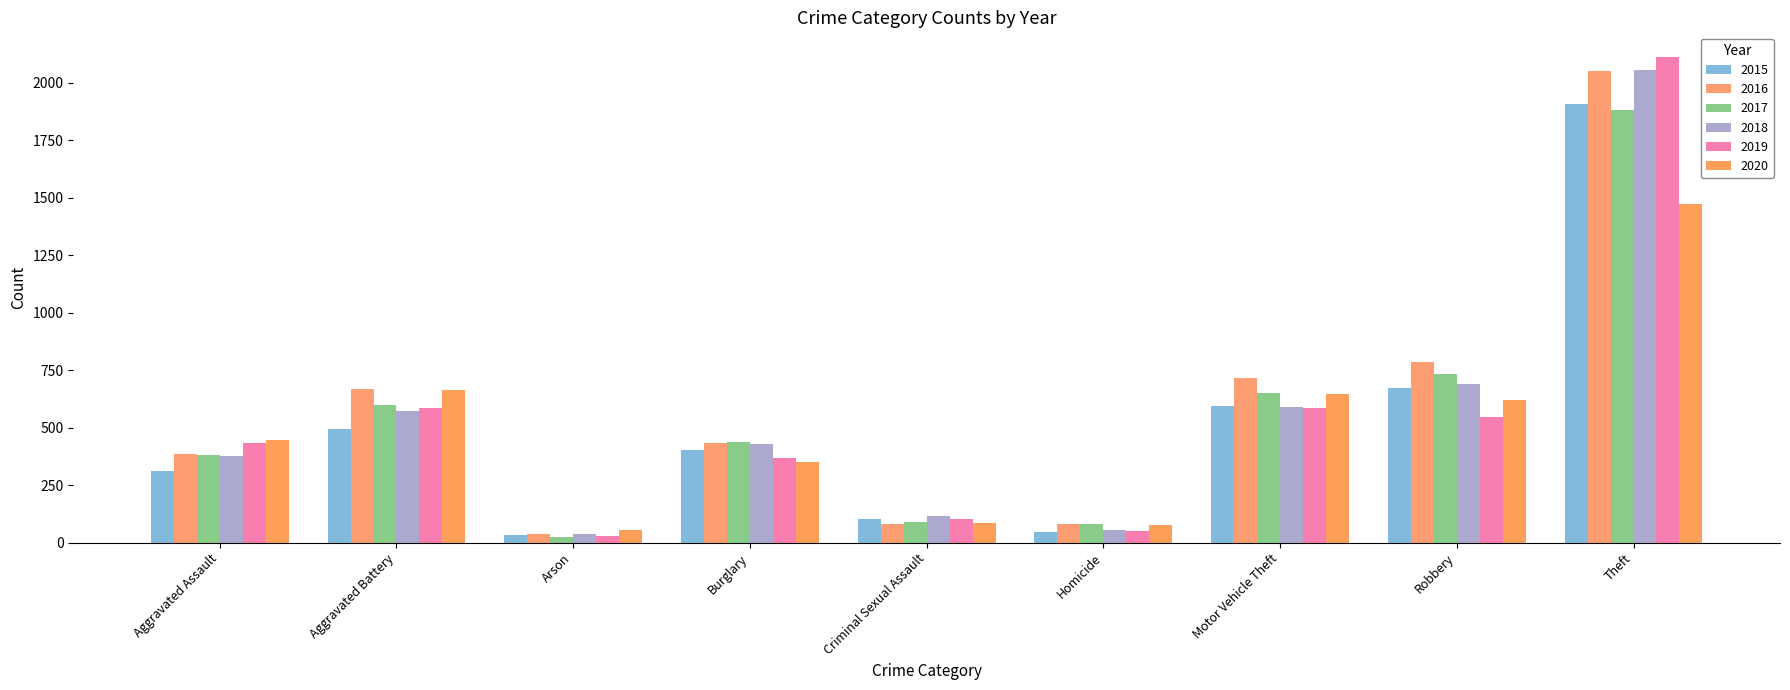

What are all the series names shown in the legend?

2015, 2016, 2017, 2018, 2019, 2020